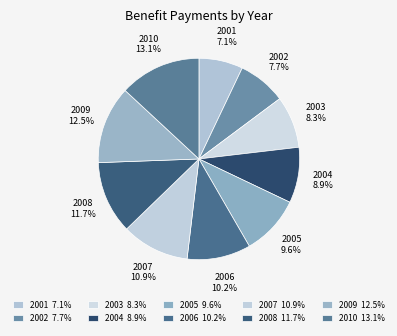

Approximately how many times larger is the value at 2002 compared to 2006?

0.8